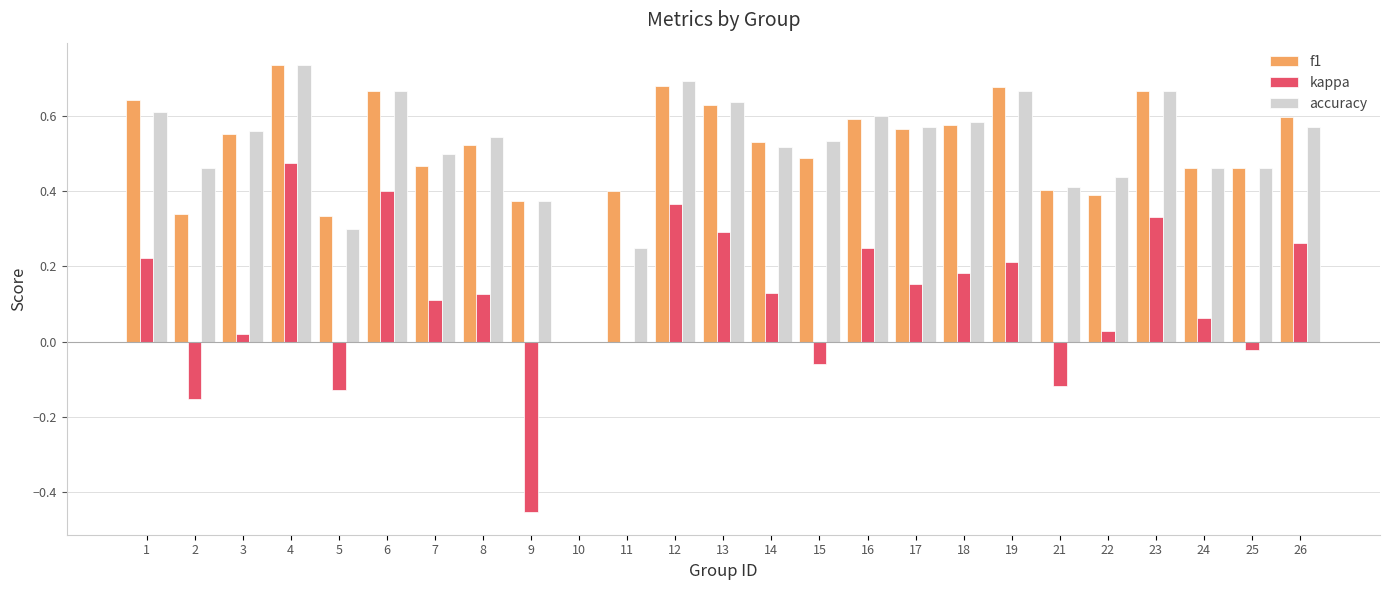

What is the sum of all f1 values?

12.8